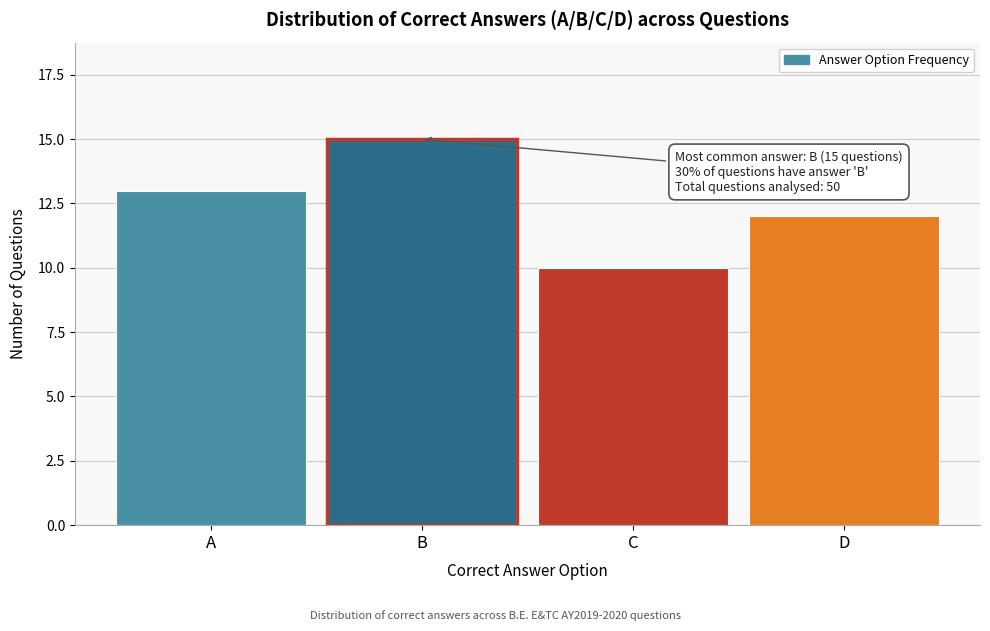

Reading right to left, transcribe all the data shown in this chart.

12	10	15	13